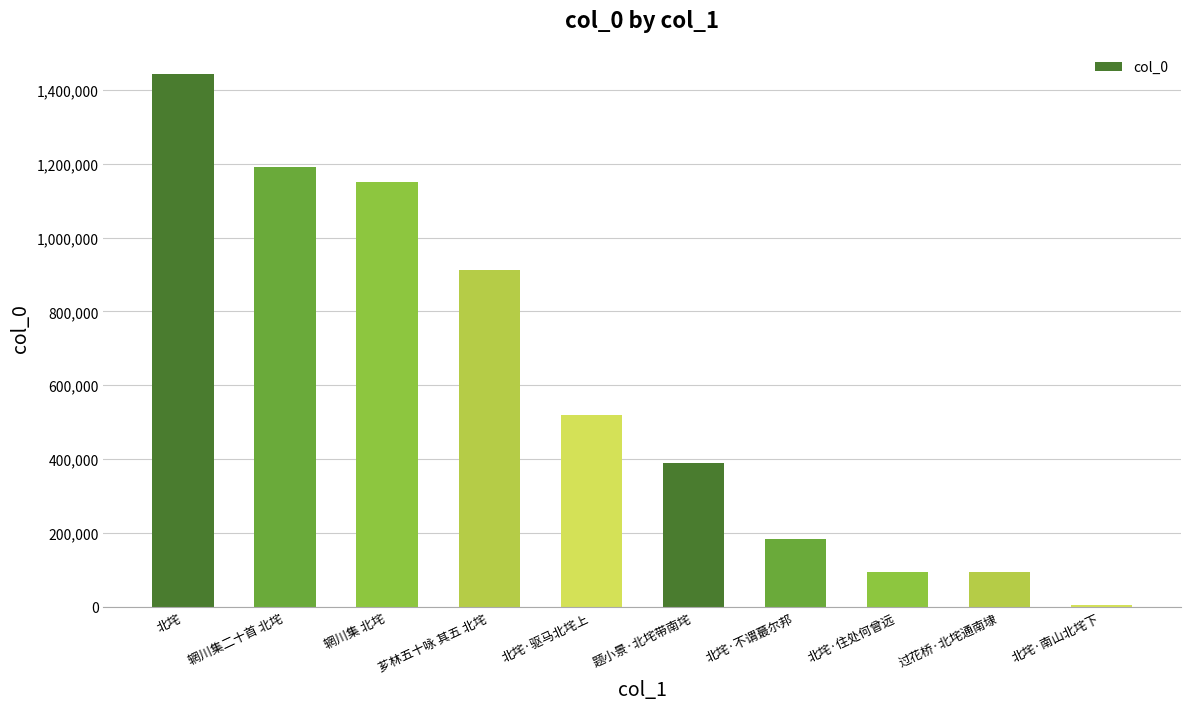

True or false: the data shows 1912984 at 北垞.

False